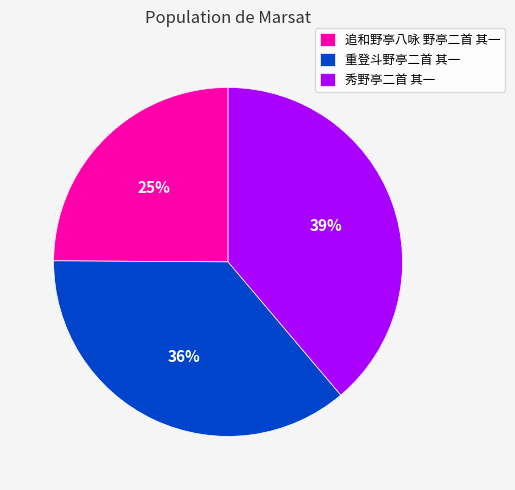

Rank the categories by value from lowest to highest.

追和野亭八咏 野亭二首 其一, 重登斗野亭二首 其一, 秀野亭二首 其一